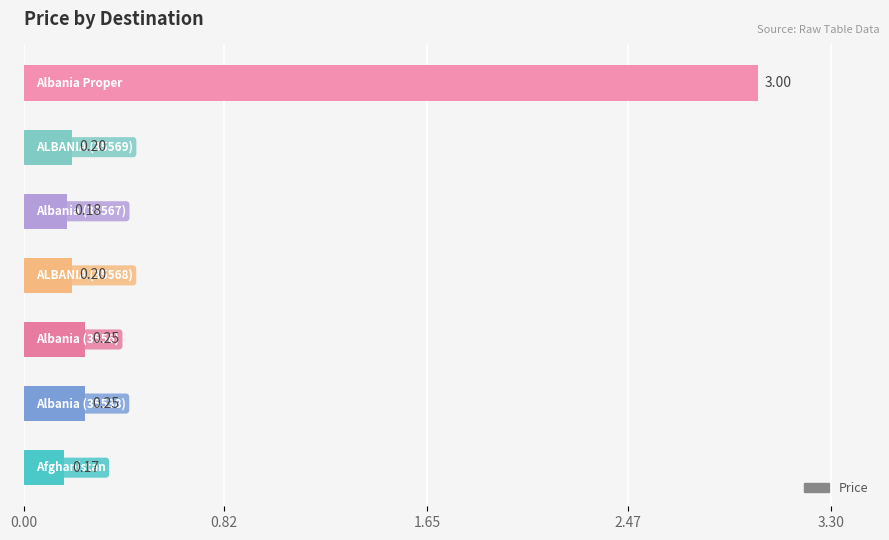

What is the sum of all values?

4.2